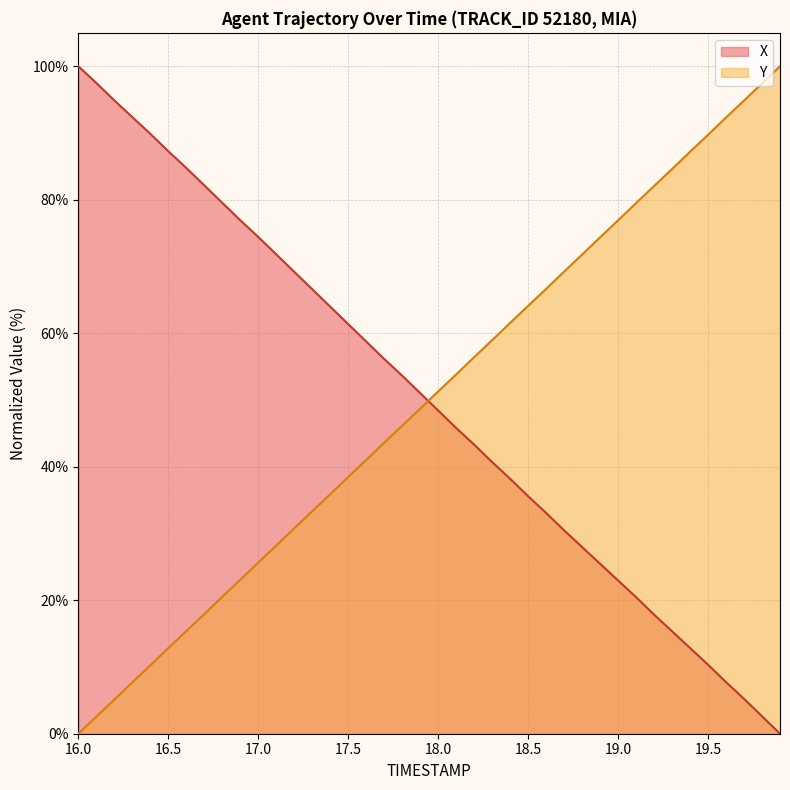

Which series changed the most between 16.9 and 19.6?

Y